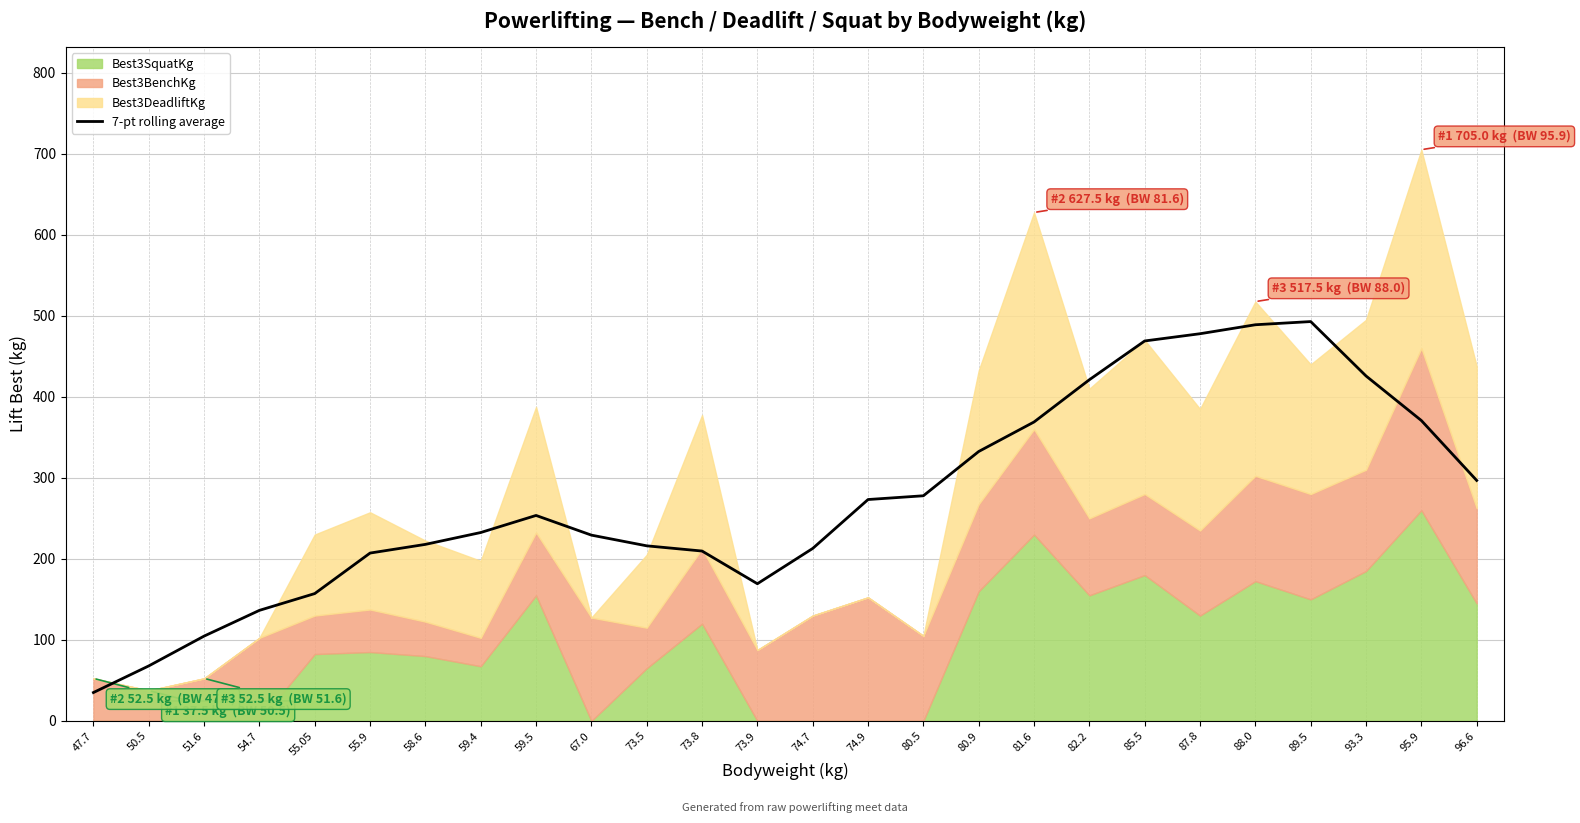

Where is the first local maximum?

59.5